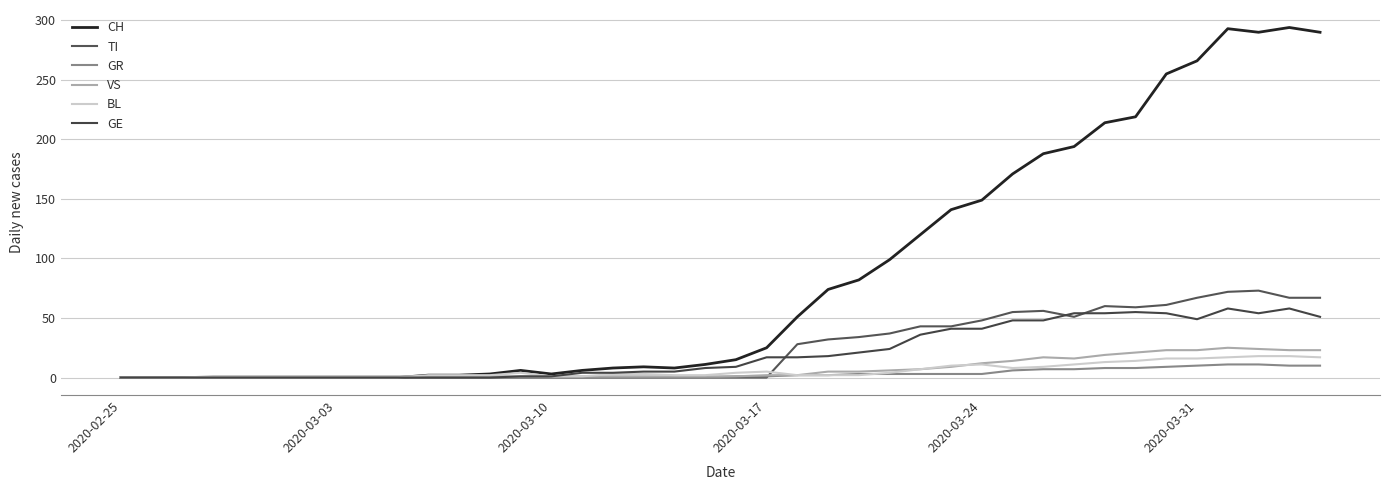

How many lines are shown in the chart?

6